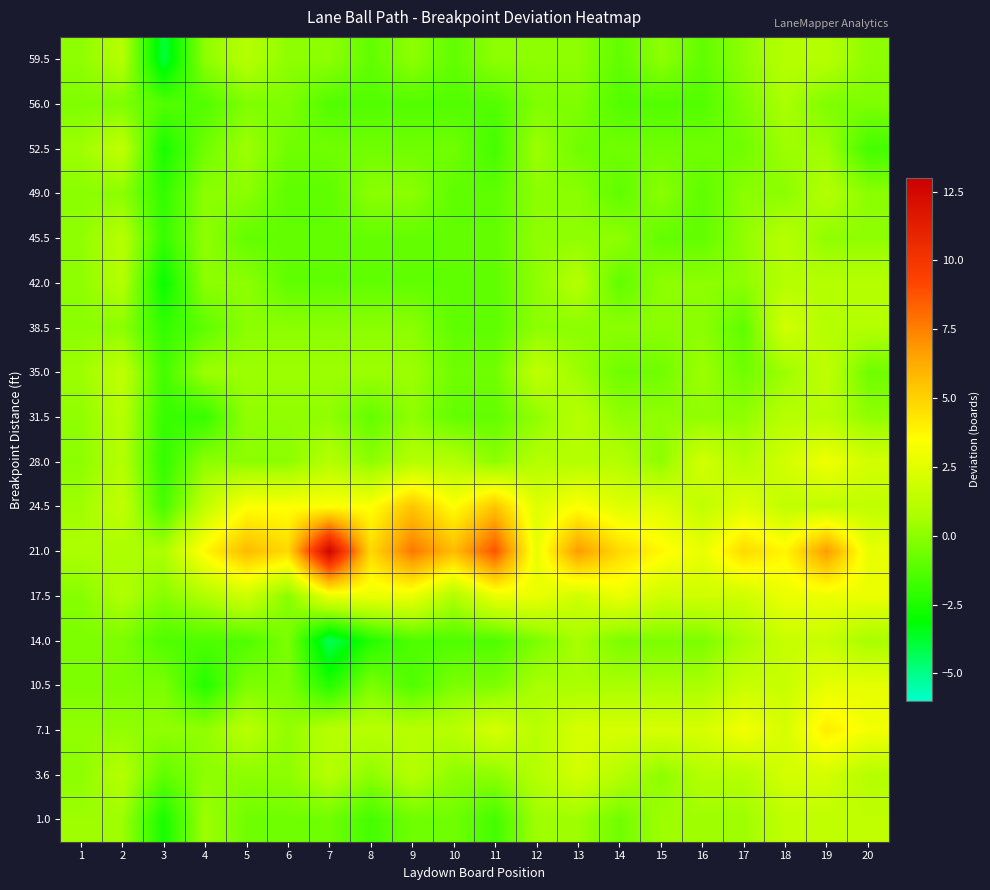

Rank the series by their maximum value, from lowest to highest.

56.0, 49.0, 42.0, 59.5, 45.5, 31.5, 35.0, 52.5, 1.0, 14.0, 38.5, 3.6, 10.5, 17.5, 28.0, 7.1, 24.5, 21.0